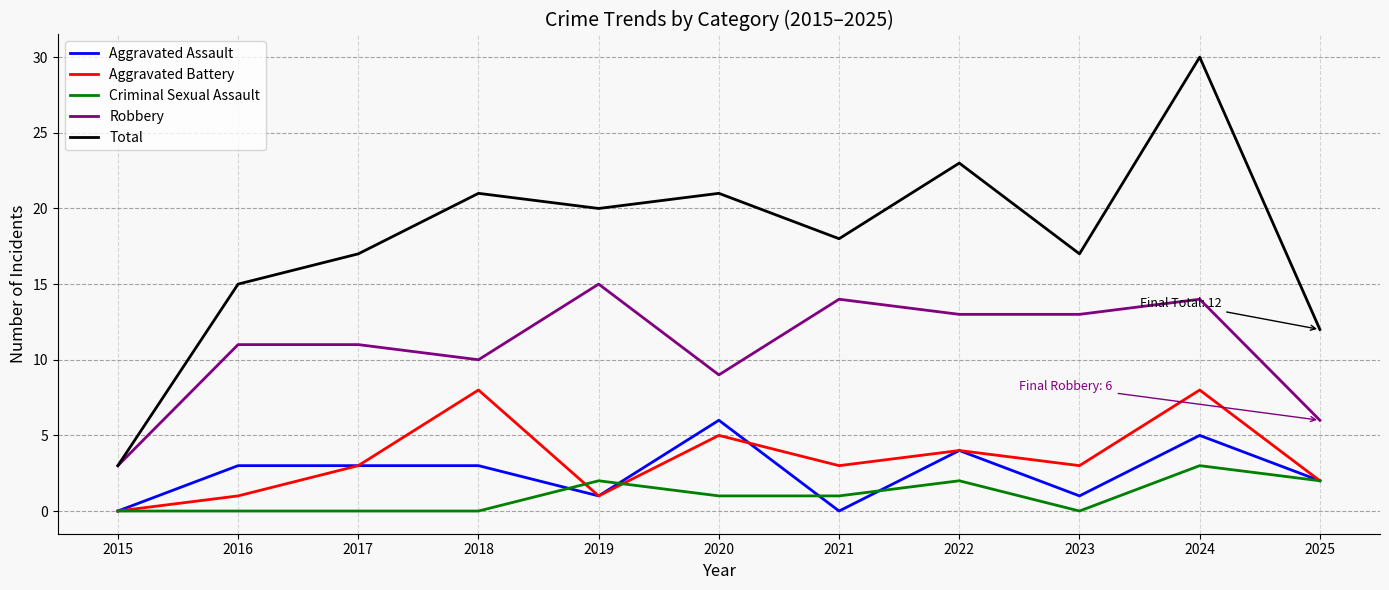

What value does the Robbery series have at 2023?

13